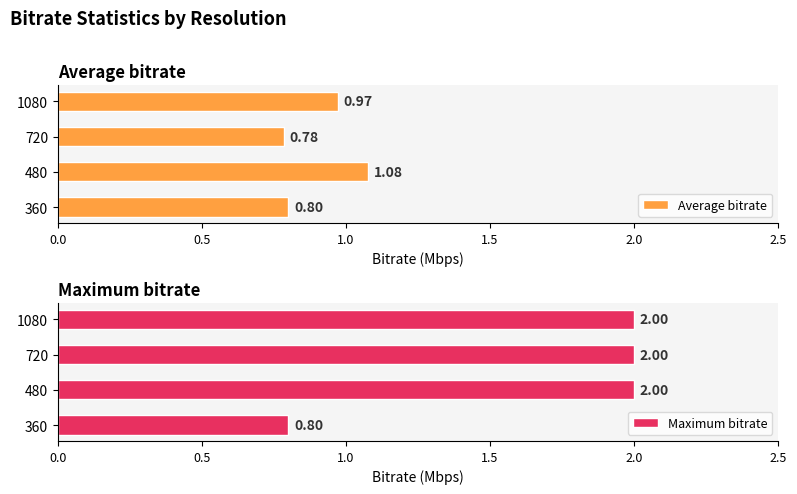

Does the chart contain stacked bars?

No